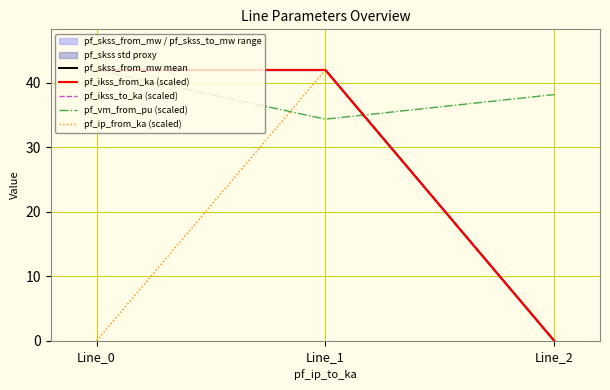

How many data points does each series have?

3